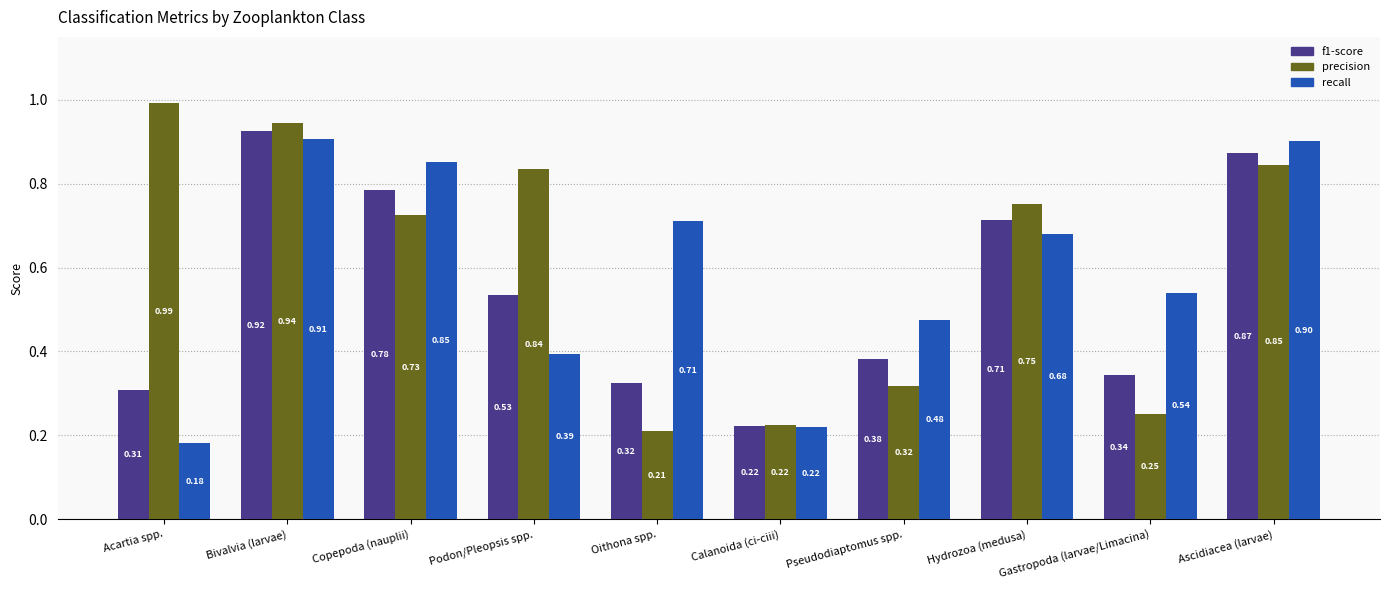

The recall series shows 0.1 at Pseudodiaptomus spp.. True or false?

False